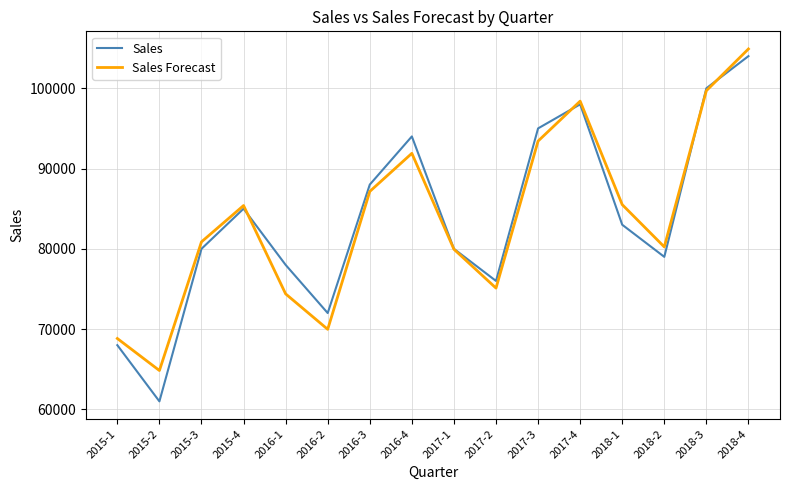

At which label does Sales reach its minimum?

2015-2